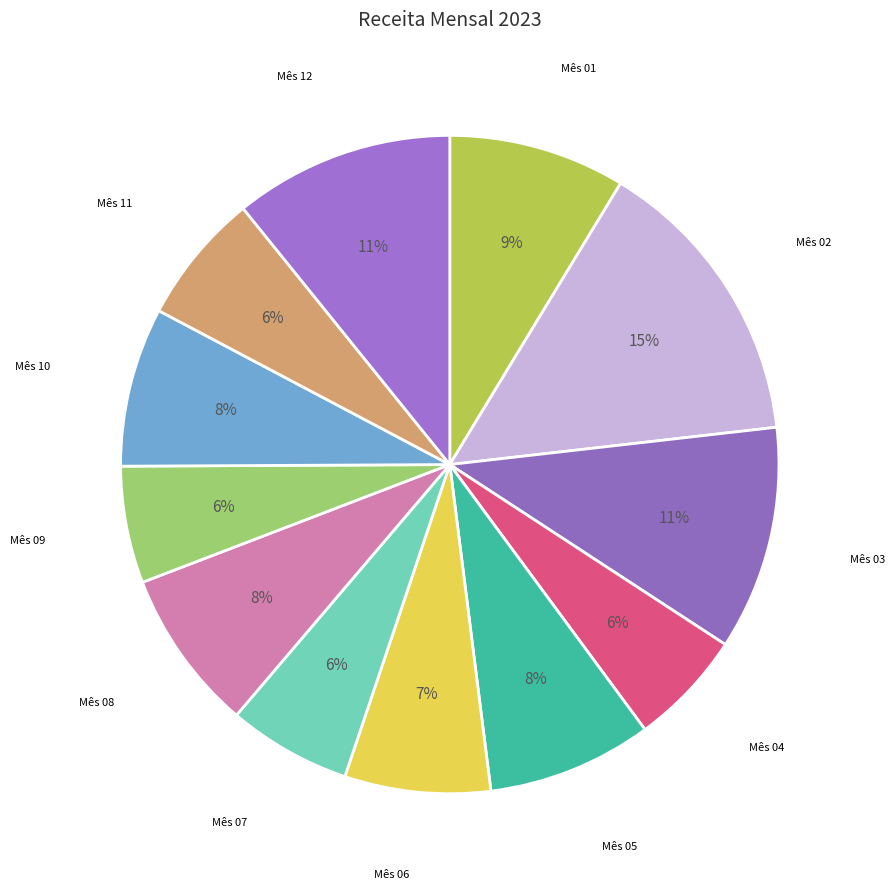

To the nearest percent, what is the average slice percentage?

8%